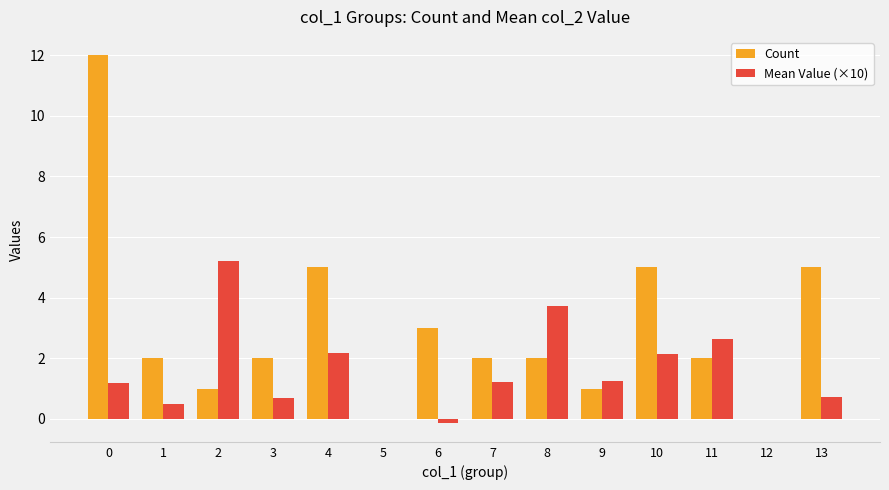

The Count series shows 3.3 at 3. True or false?

False